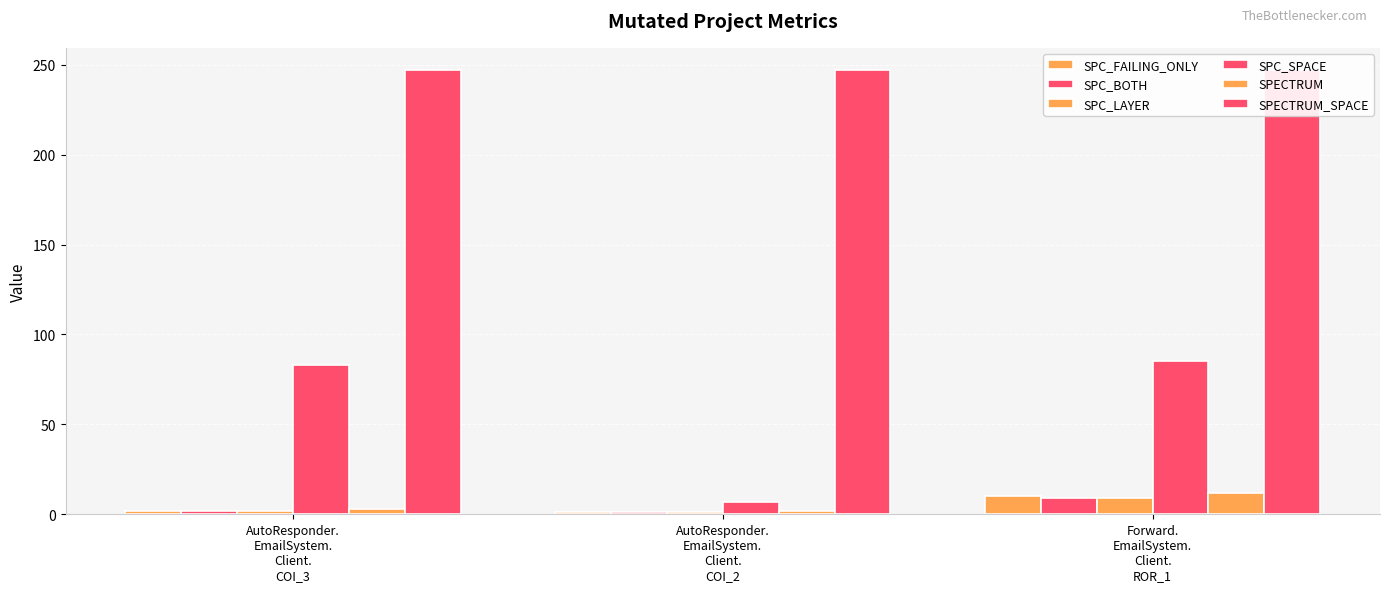

What is the label of the 1st bar from the left?

AutoResponder.
EmailSystem.
Client.
COI_3